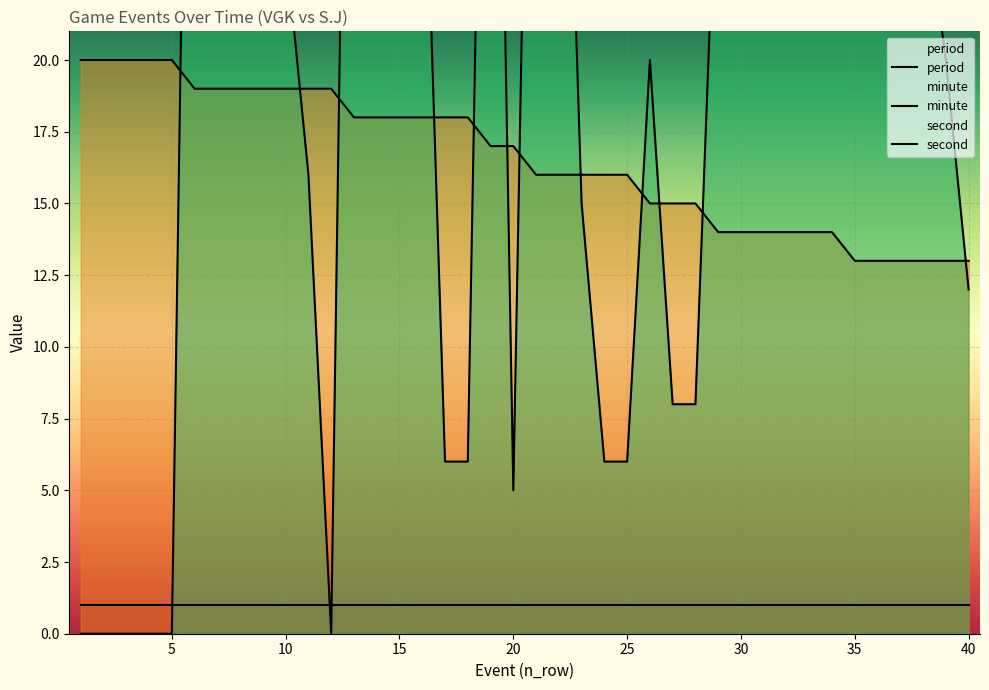

How many data points in minute are less than 17?

20